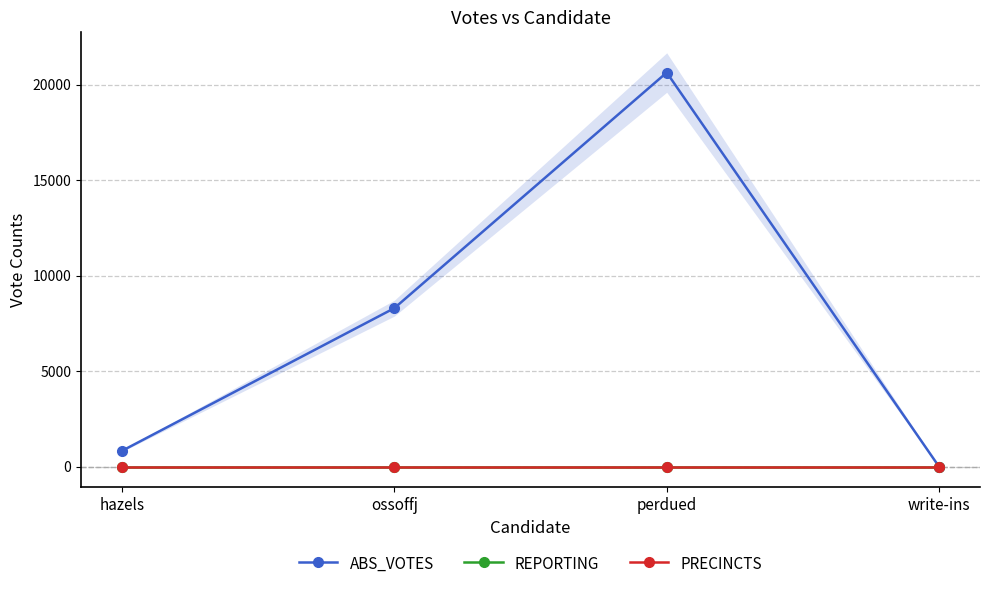

Count the number of data series in this chart.

3